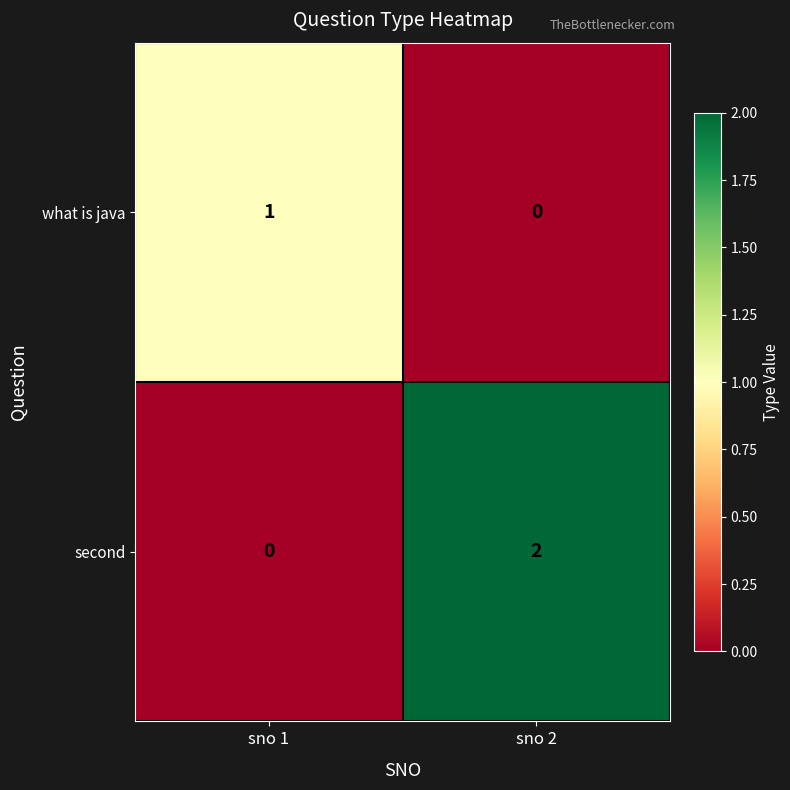

How many values in second are above zero?

1